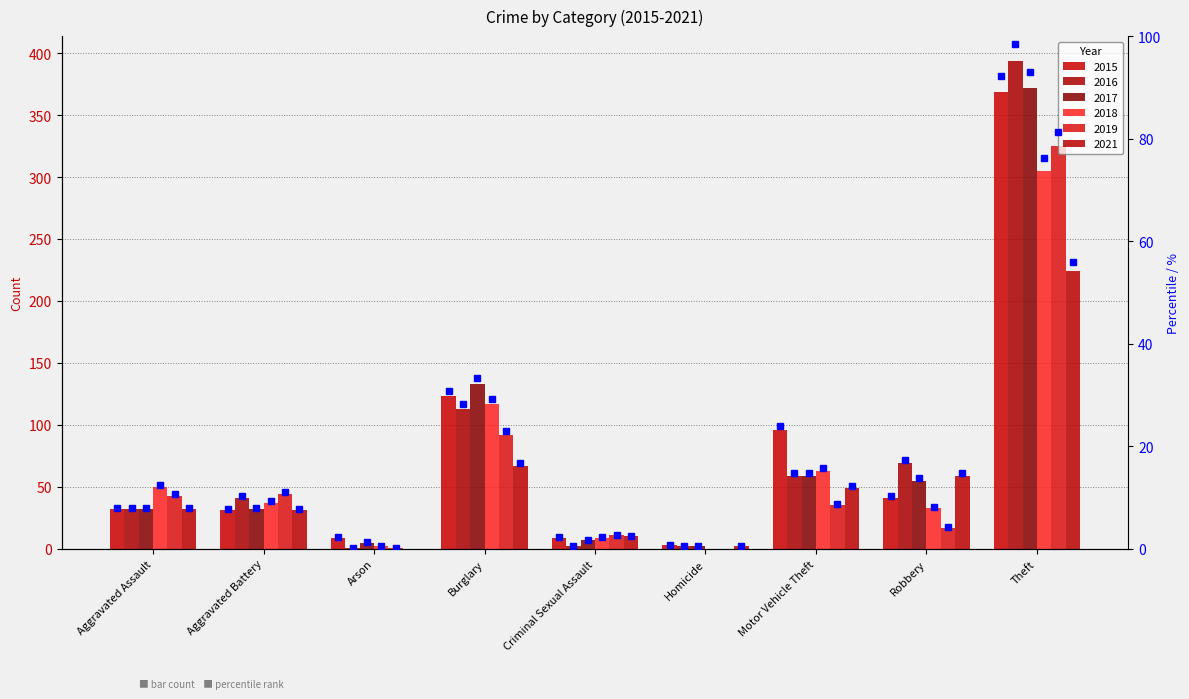

Reading left to right, extract all data points from this chart.

2015: Aggravated Assault=32	Aggravated Battery=31	Arson=9	Burglary=123	Criminal Sexual Assault=9	Homicide=3	Motor Vehicle Theft=96	Robbery=41	Theft=369
2016: Aggravated Assault=32	Aggravated Battery=41	Arson=1	Burglary=113	Criminal Sexual Assault=2	Homicide=2	Motor Vehicle Theft=59	Robbery=69	Theft=394
2017: Aggravated Assault=32	Aggravated Battery=32	Arson=5	Burglary=133	Criminal Sexual Assault=7	Homicide=2	Motor Vehicle Theft=59	Robbery=55	Theft=372
2018: Aggravated Assault=50	Aggravated Battery=37	Arson=2	Burglary=117	Criminal Sexual Assault=9	Homicide=0	Motor Vehicle Theft=63	Robbery=33	Theft=305
2019: Aggravated Assault=43	Aggravated Battery=44	Arson=1	Burglary=92	Criminal Sexual Assault=11	Homicide=0	Motor Vehicle Theft=35	Robbery=17	Theft=325
2021: Aggravated Assault=32	Aggravated Battery=31	Arson=0	Burglary=67	Criminal Sexual Assault=10	Homicide=2	Motor Vehicle Theft=49	Robbery=59	Theft=224